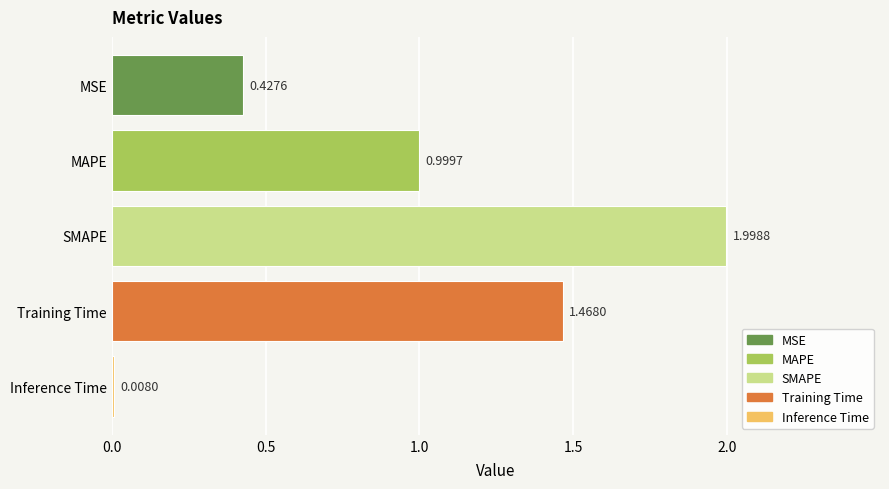

Approximately how many times larger is the value at SMAPE compared to Training Time?

1.4